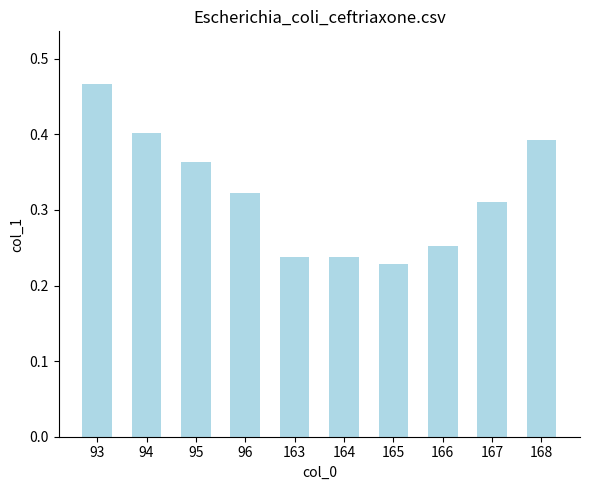

The value at 168 is 0.2. True or false?

False